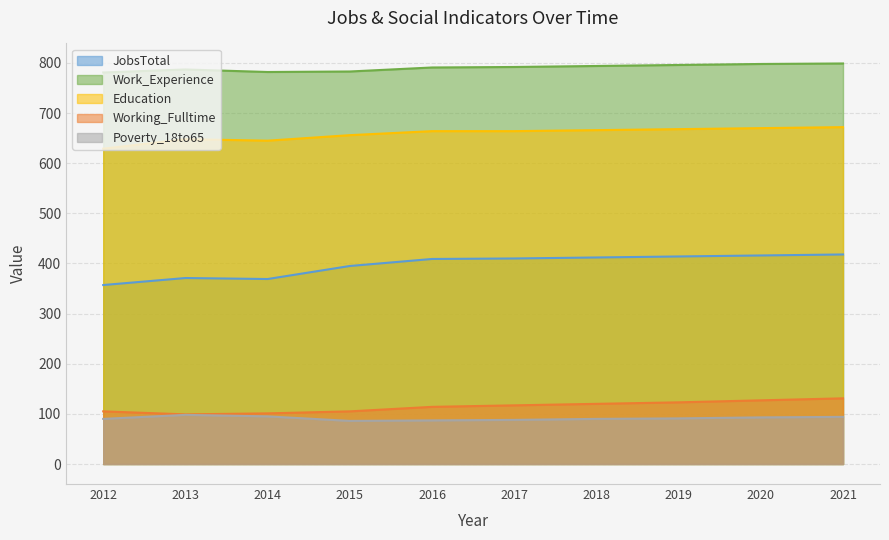

What is the highest value of the Education series?

672